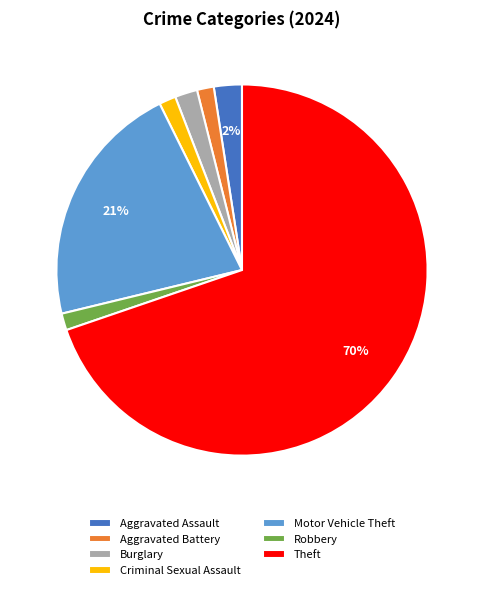

Does Robbery represent more than half of the total?

No